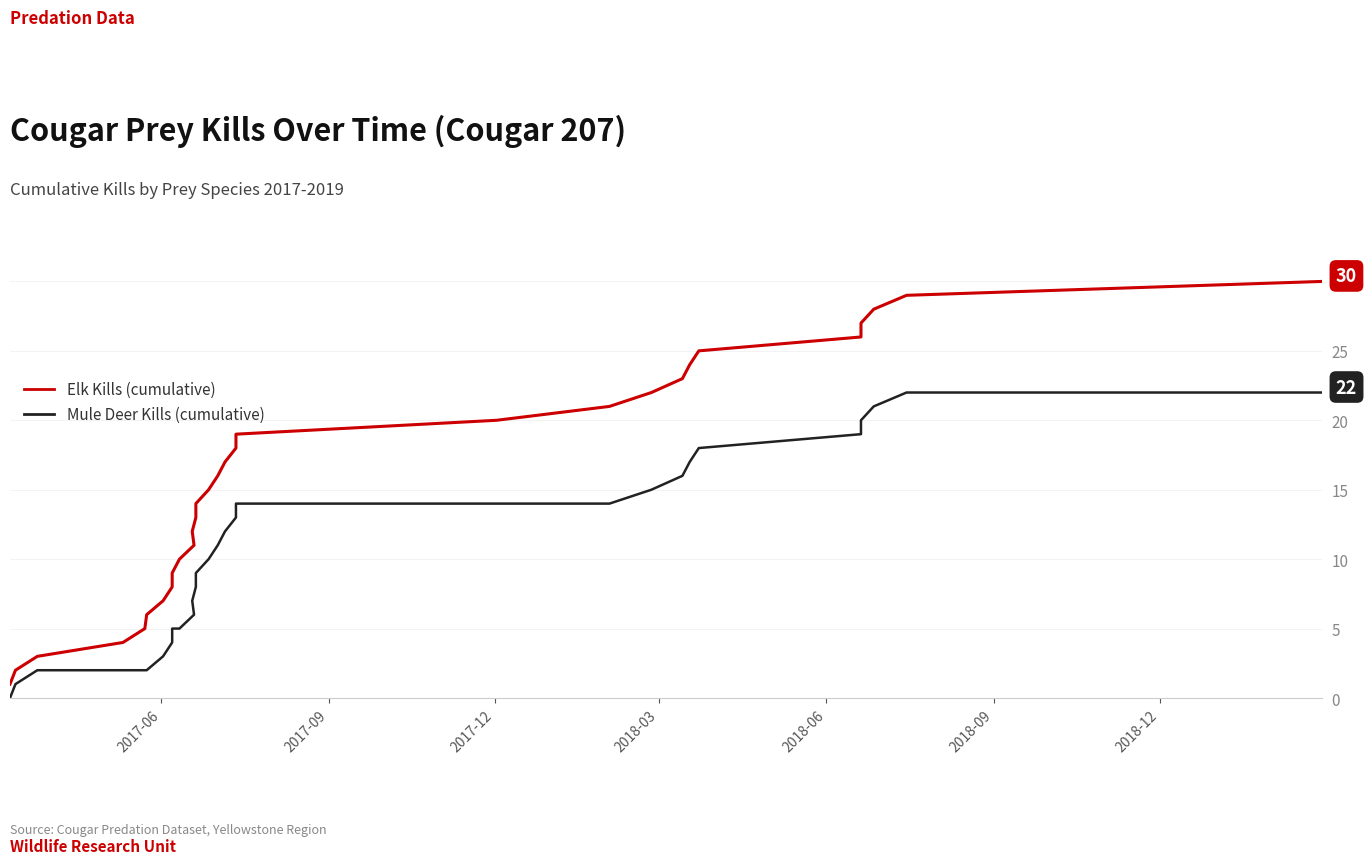

True or false: Mule Deer Kills (cumulative) and Elk Kills (cumulative) cross at least once.

False